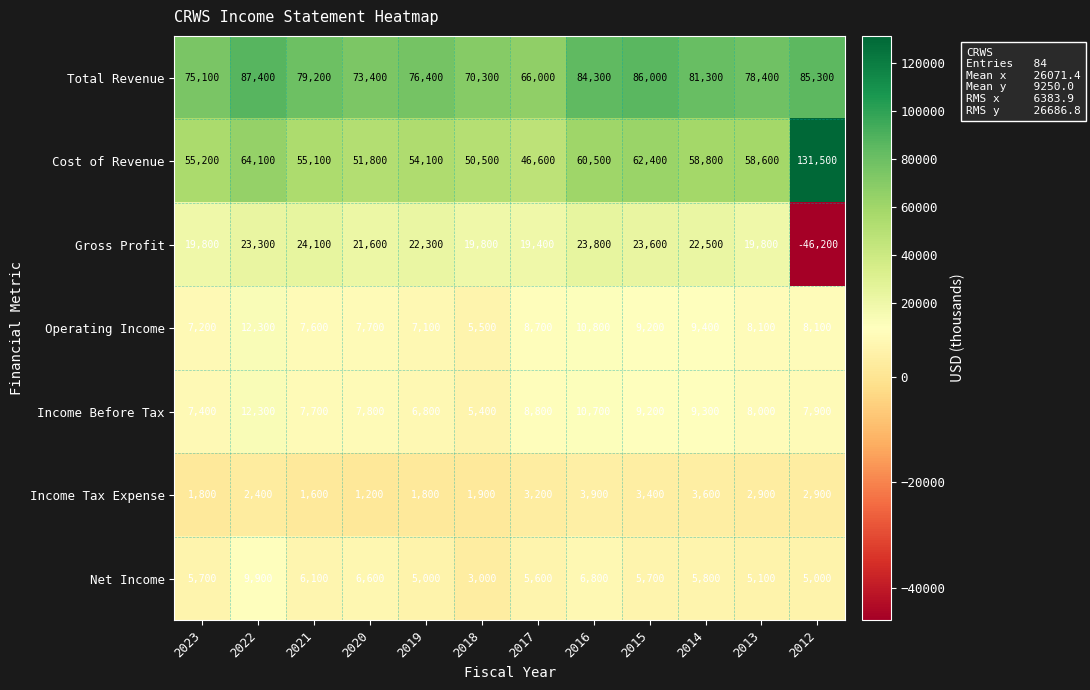

The Net Income series shows 11665 at 2020. True or false?

False